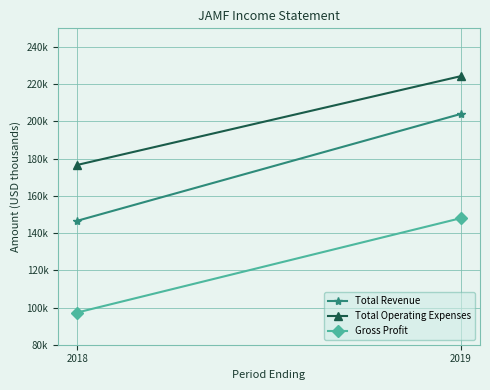

How many Total Revenue values are between 146600 and 204000?

2